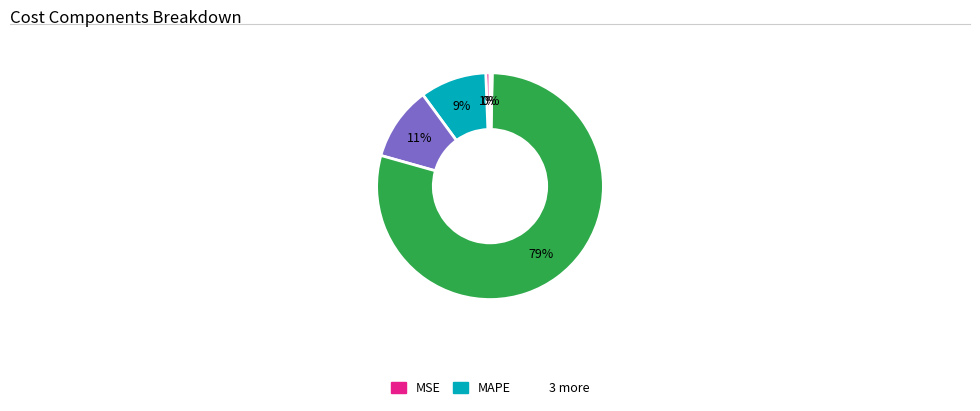

To the nearest percent, what is the difference between the largest and smallest slice percentages?

79%